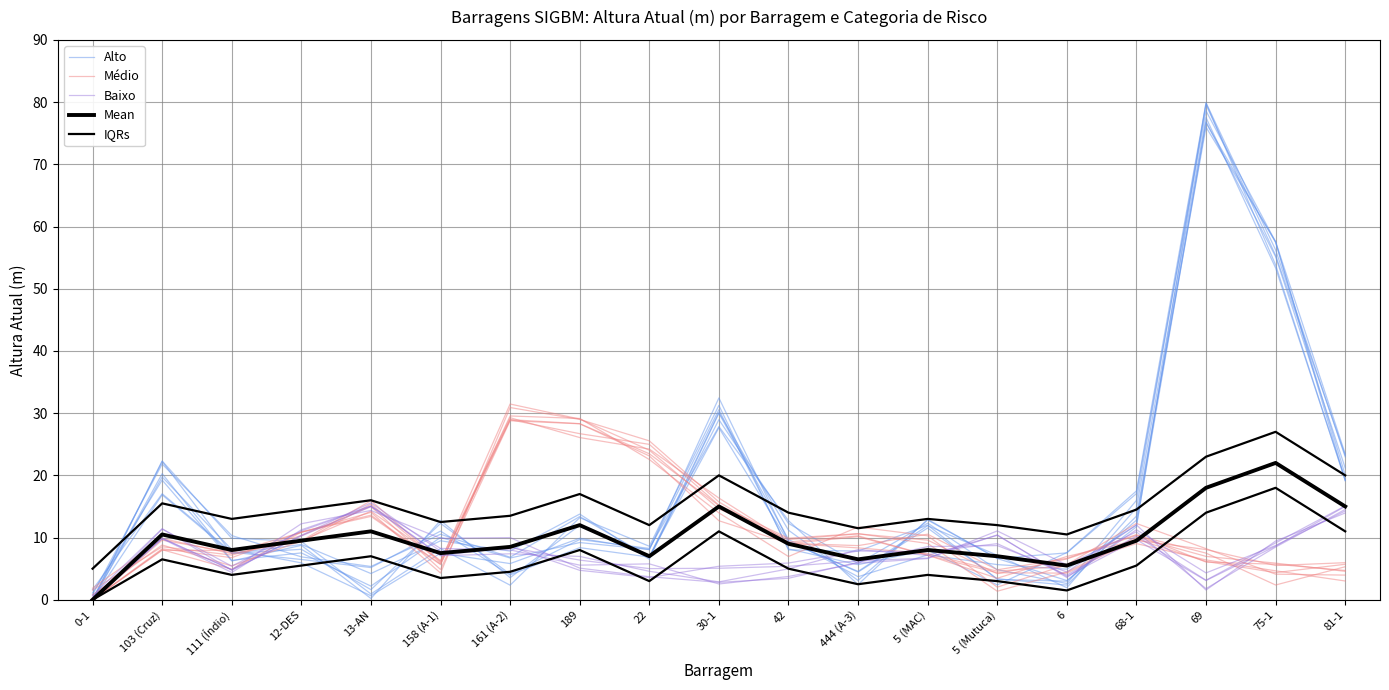

Between 5 (MAC) and 75-1, which is larger?

75-1